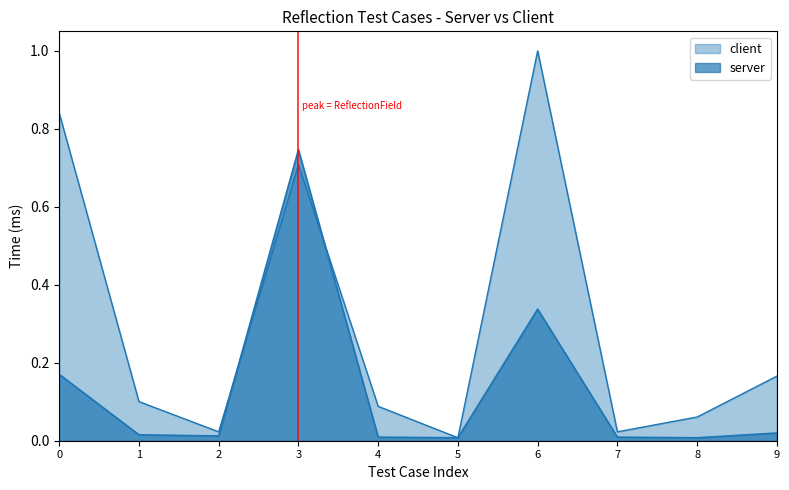

How many series are shown in this chart?

2